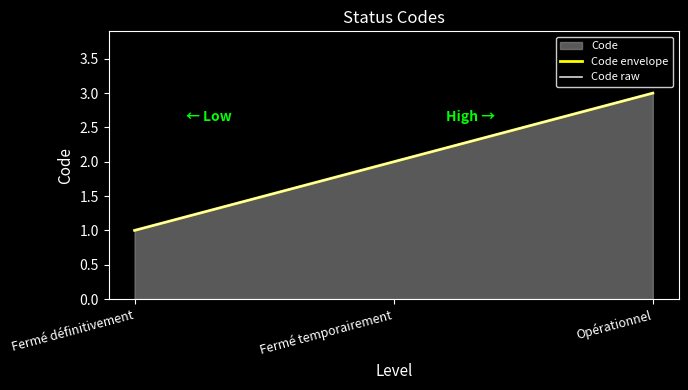

What is the difference between the values at Fermé temporairement and Fermé définitivement?

1